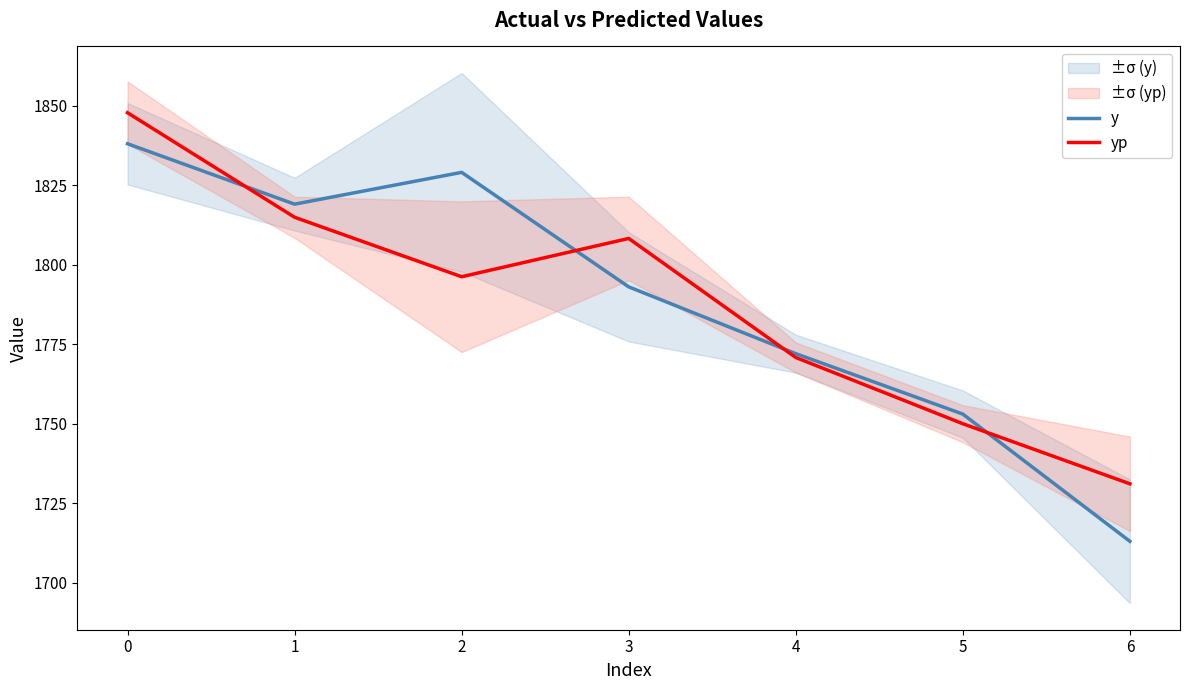

What is the difference between the maximum and minimum values in the yp series?

116.7